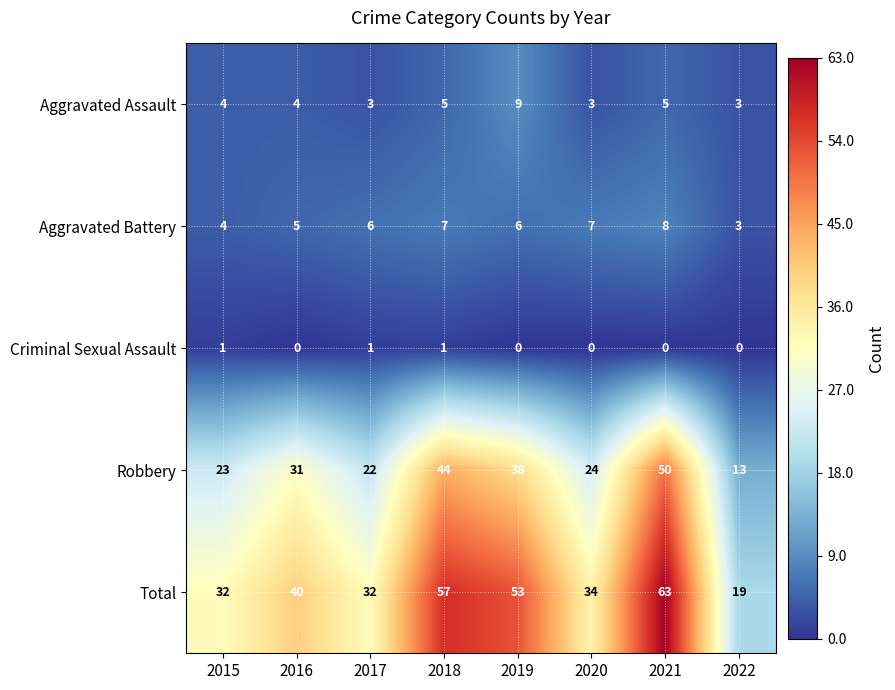

List the series in order of their peak value, lowest first.

Criminal Sexual Assault, Aggravated Battery, Aggravated Assault, Robbery, Total